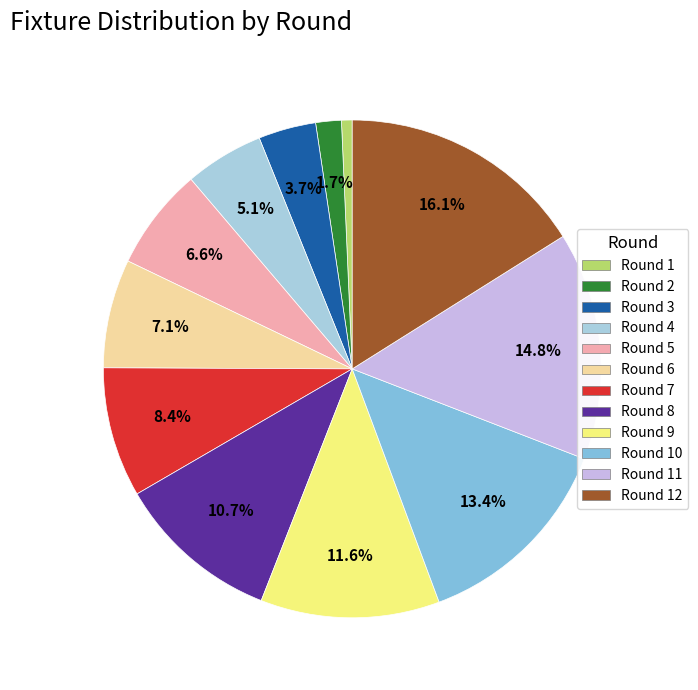

To the nearest percent, what percentage of the pie is Round 11?

15%